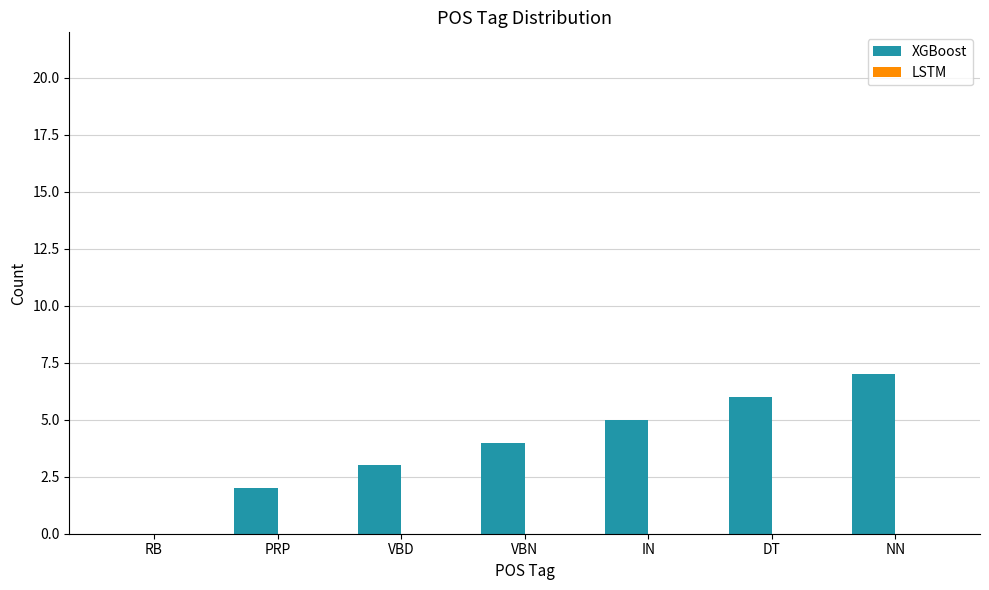

At which category does the chart reach its peak across all series?

NN